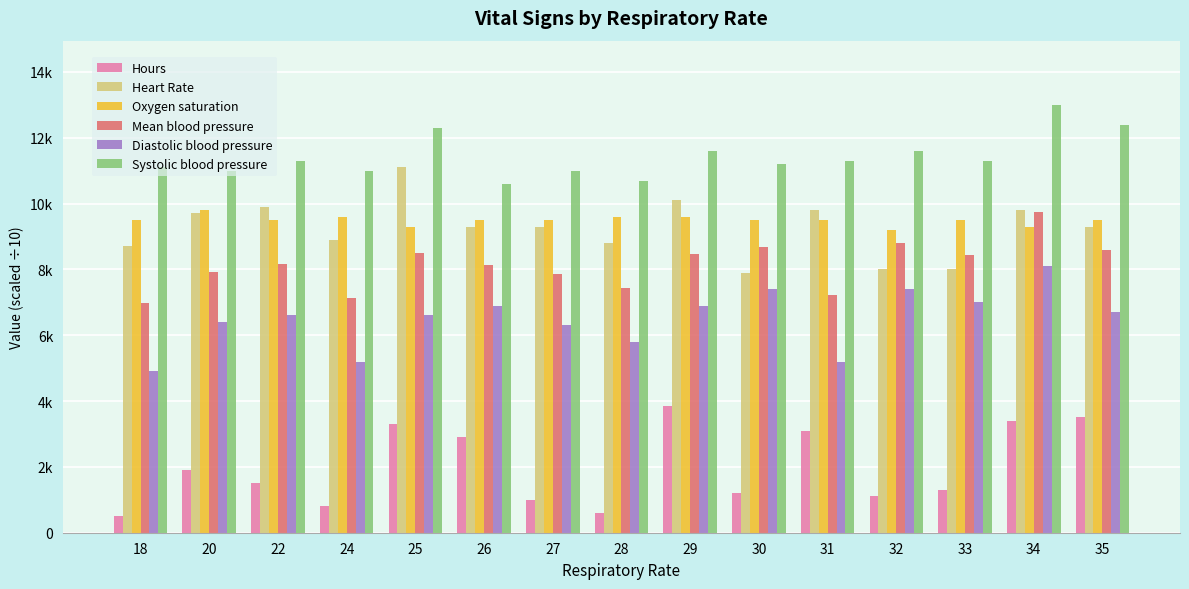

Are the bars grouped side by side (vs. stacked)?

Yes